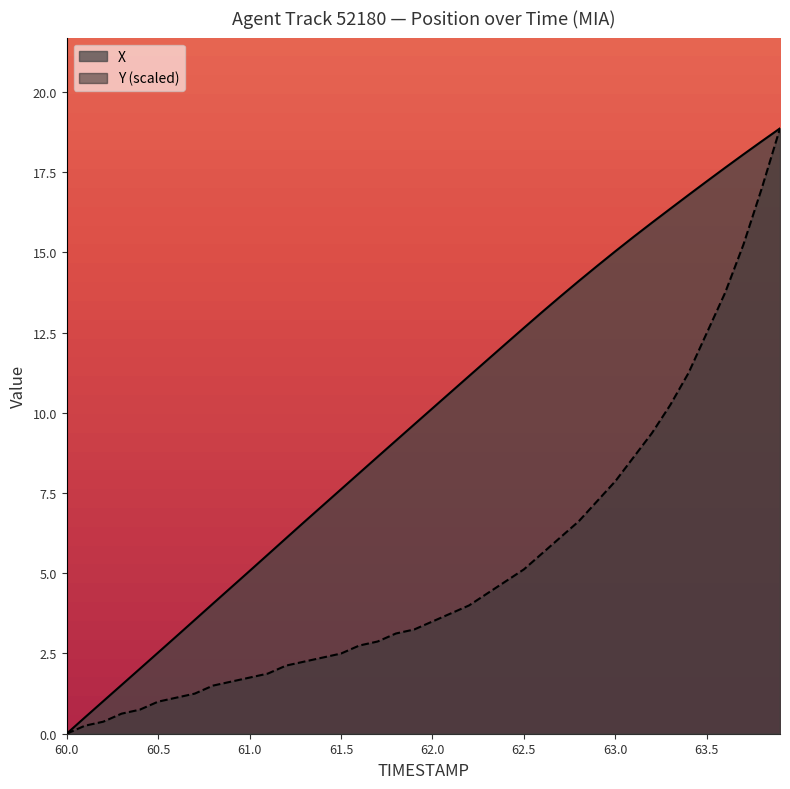

The Y series shows 2.7 at 61.6. True or false?

True